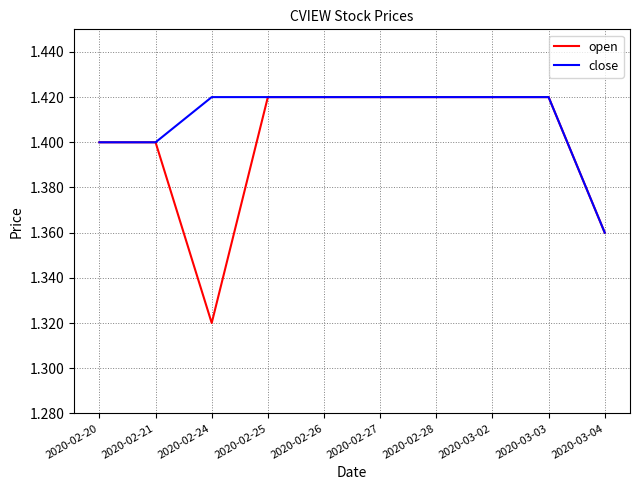

Rank the series by their average value, from lowest to highest.

open, close